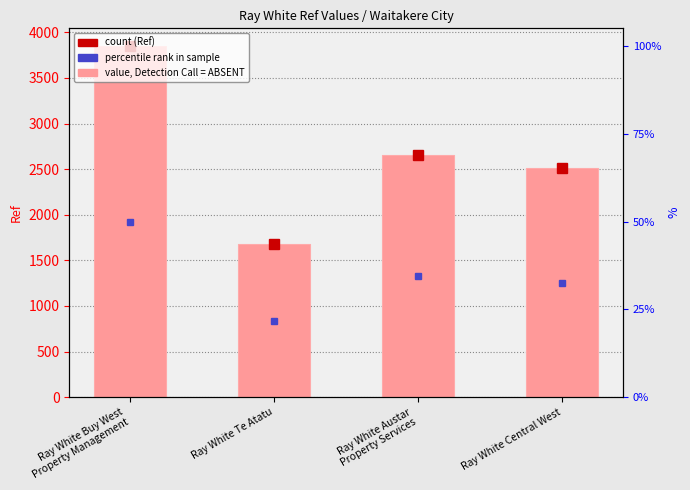

What is the label of the 2nd bar from the right?

Ray White Austar
Property Services